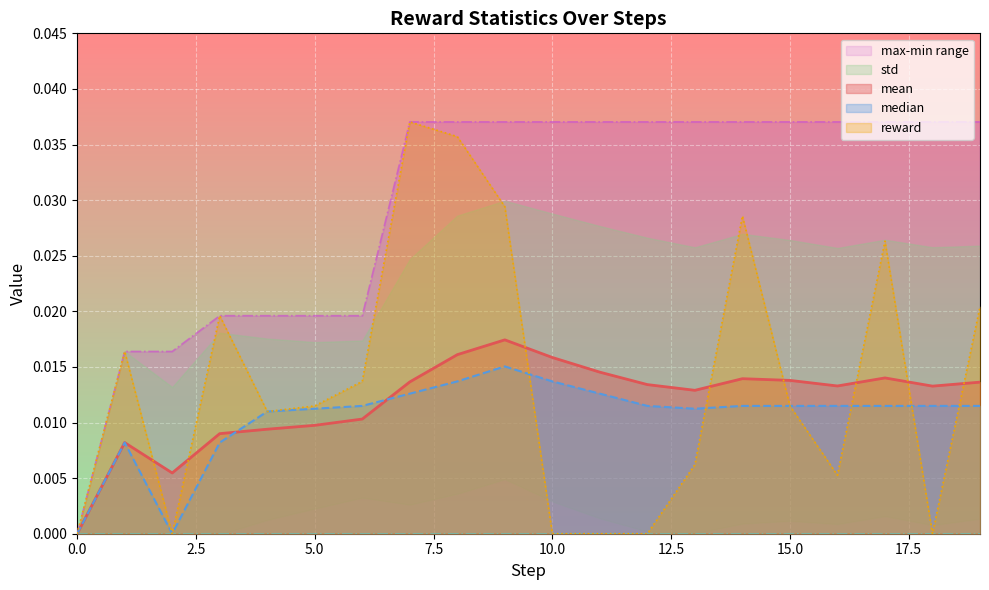

What is the sum of all mean values?

0.2